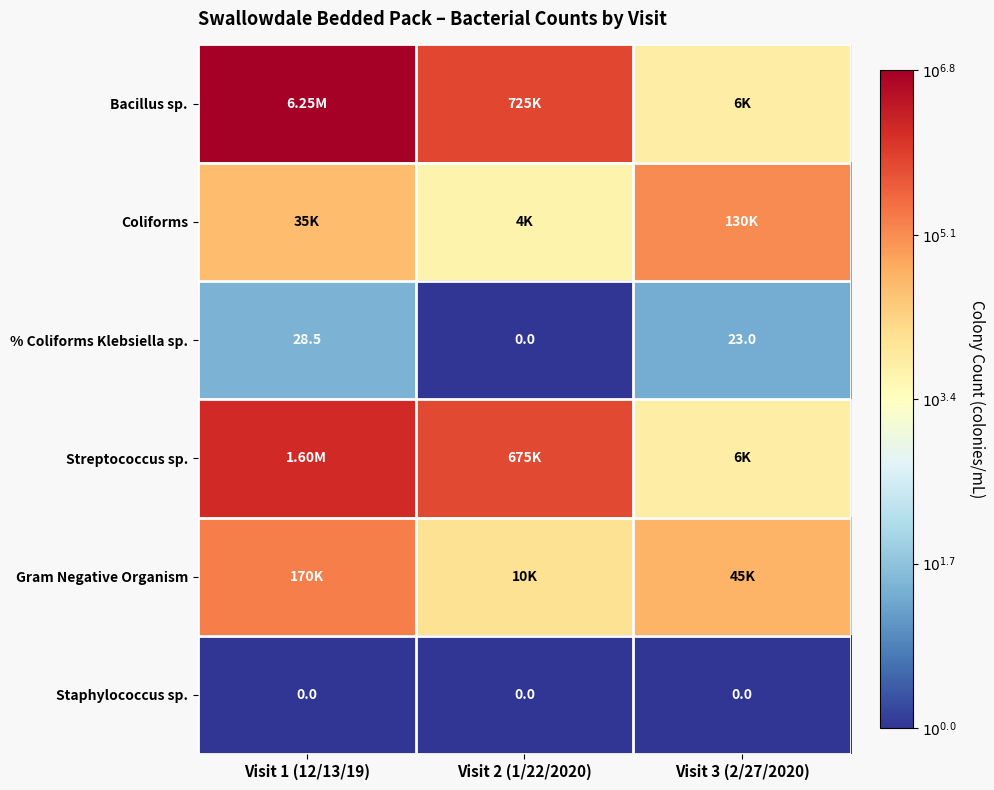

Which series has the widest spread of values?

Bacillus sp.